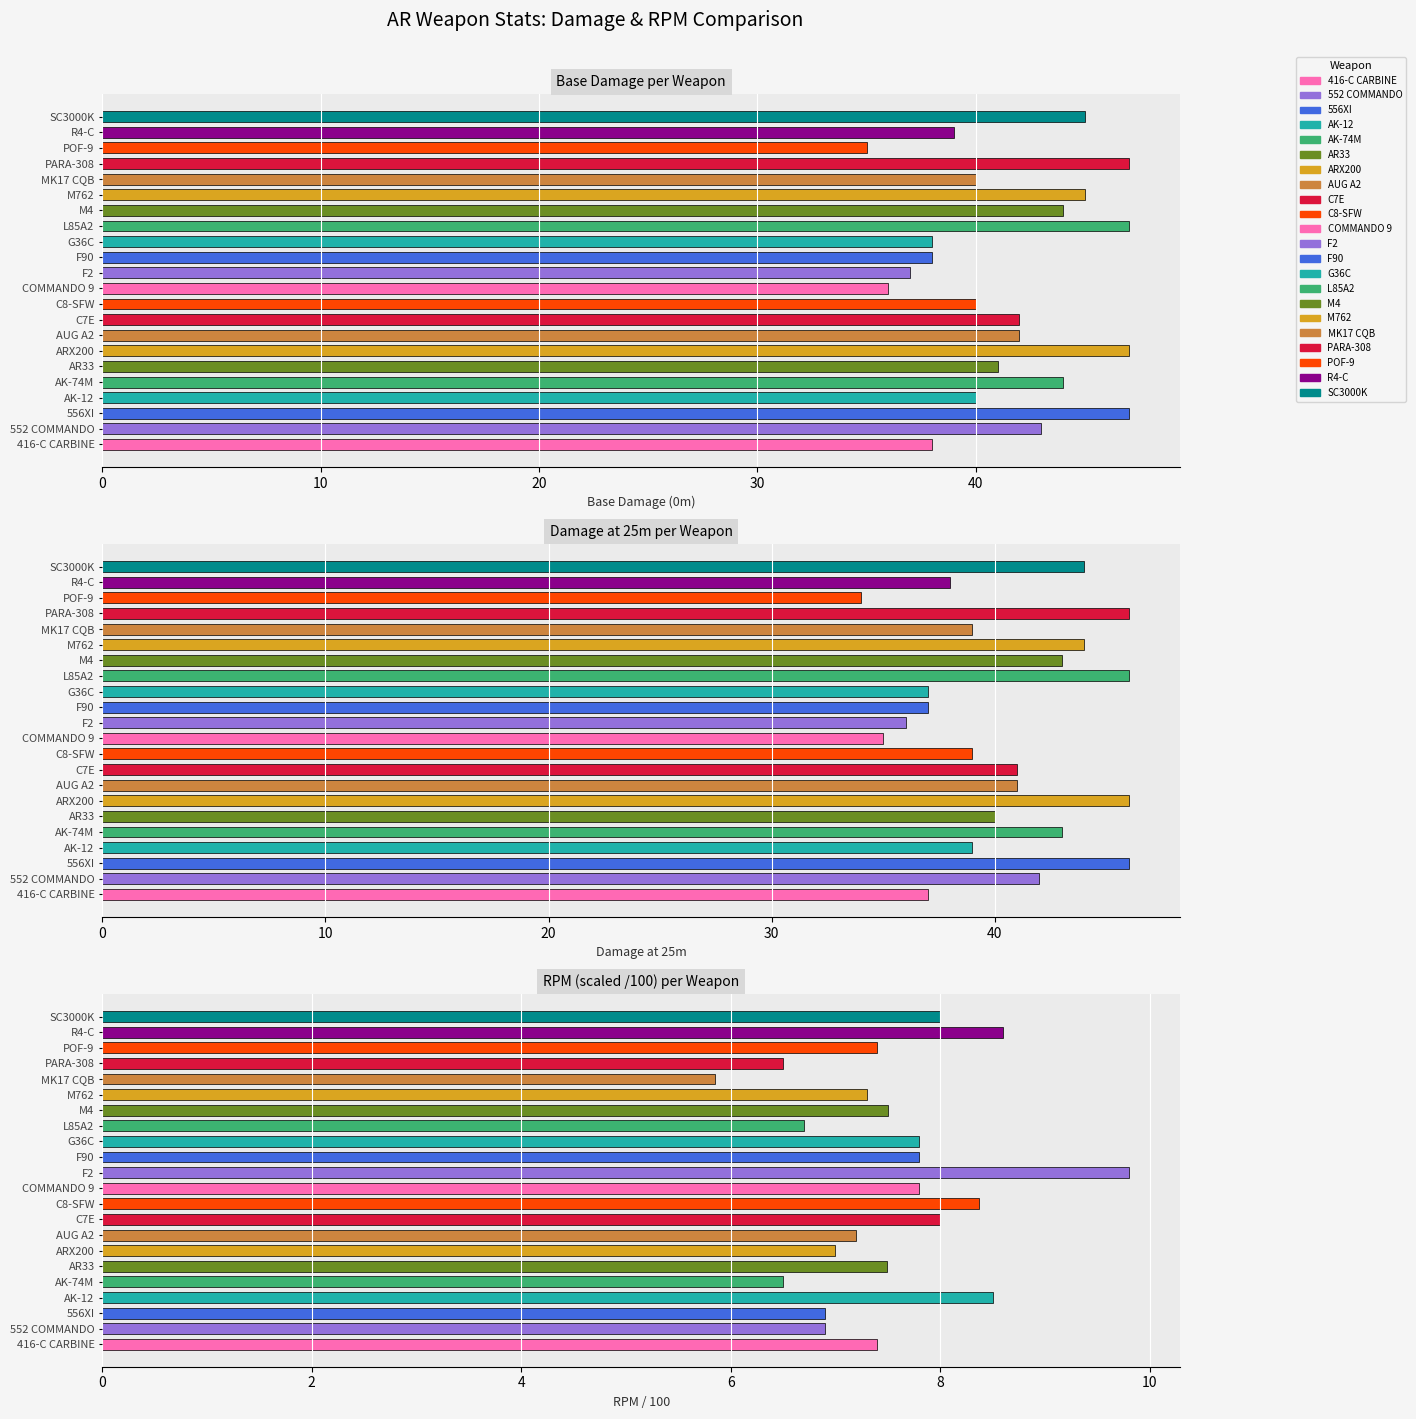

Reading left to right, what are all the values shown in this chart?

Base Damage (0m): 38.0	43.0	47.0	40.0	44.0	41.0	47.0	42.0	42.0	40.0	36.0	37.0	38.0	38.0	47.0	44.0	45.0	40.0	47.0	35.0	39.0	45.0
Damage at 25m: 37.0	42.0	46.0	39.0	43.0	40.0	46.0	41.0	41.0	39.0	35.0	36.0	37.0	37.0	46.0	43.0	44.0	39.0	46.0	34.0	38.0	44.0
RPM / 100: 7.4	6.9	6.9	8.5	6.5	7.5	7.0	7.2	8.0	8.4	7.8	9.8	7.8	7.8	6.7	7.5	7.3	5.8	6.5	7.4	8.6	8.0